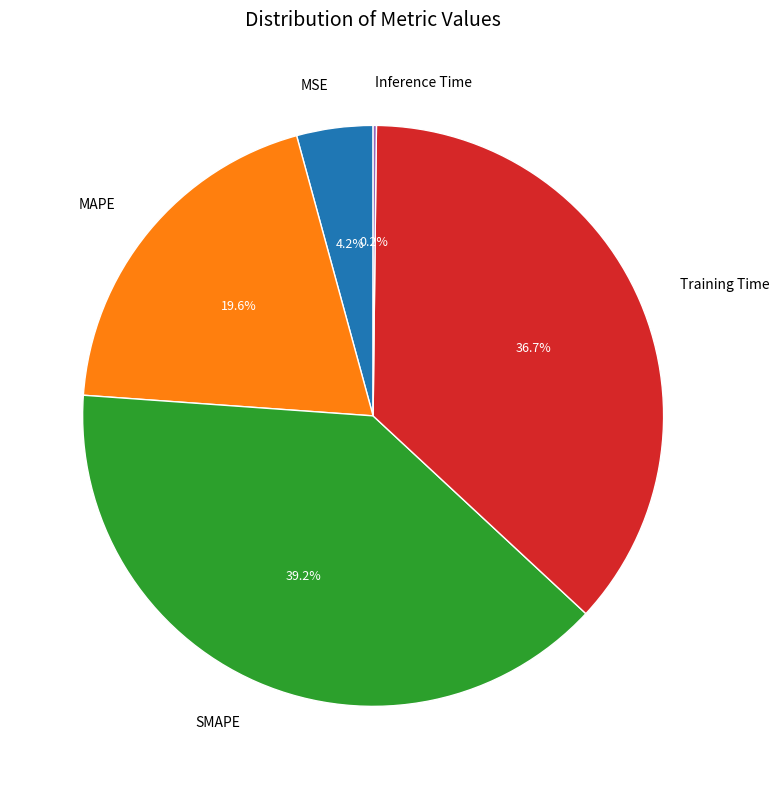

True or false: MSE accounts for 4% of the total.

True